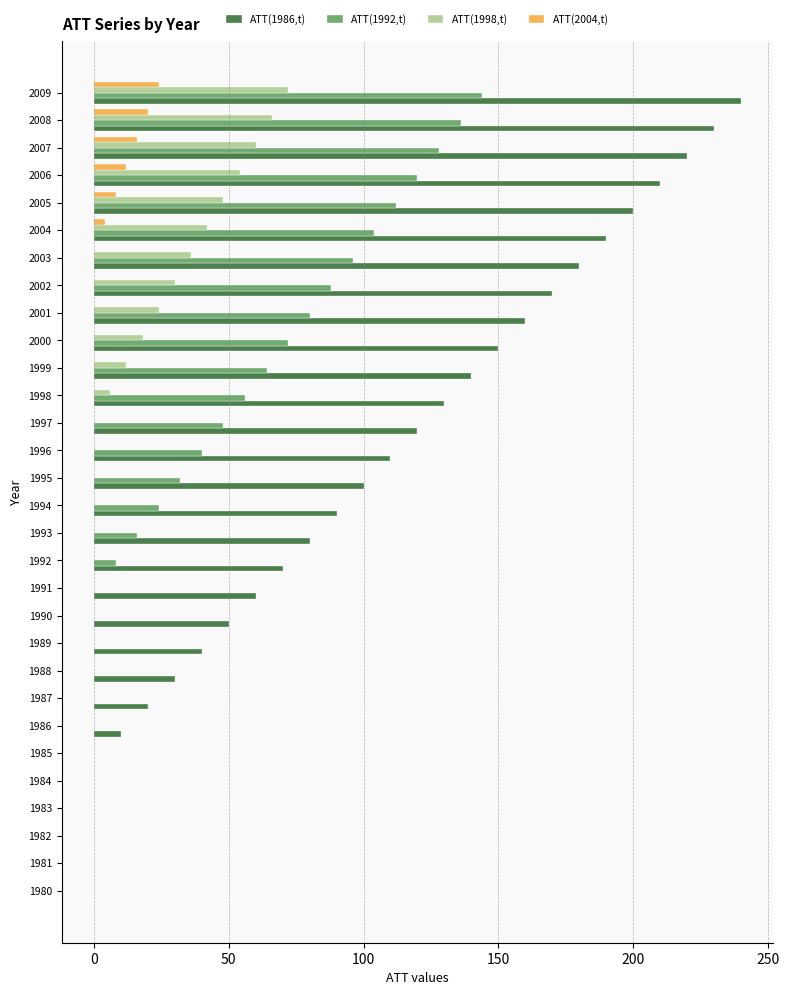

What is the sum of all ATT(1998,t) values?

468.0